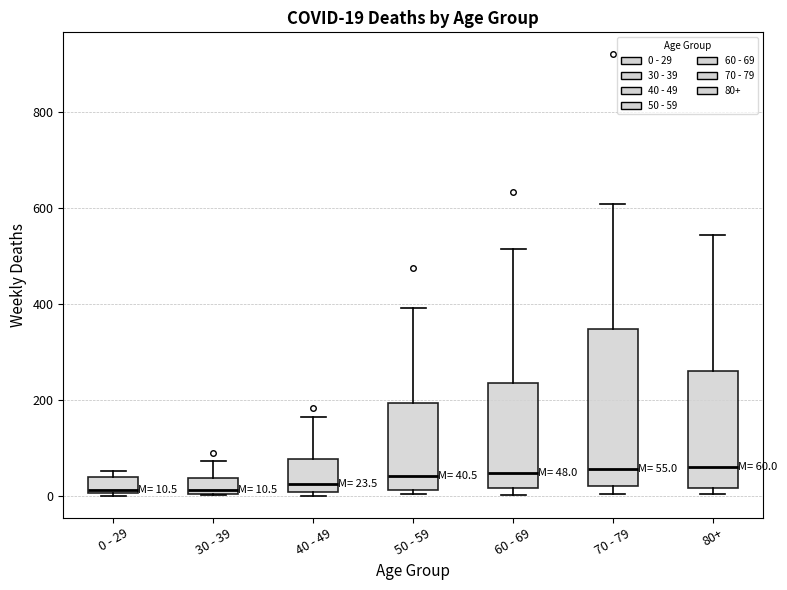

Comparing the boxes themselves (not the whiskers), which one is the tallest?

70 - 79